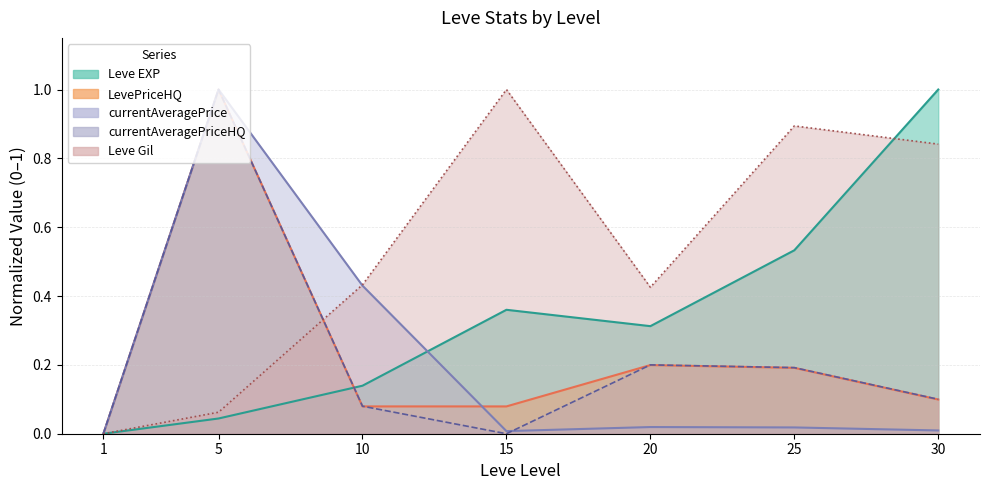

What is the maximum value for currentAveragePrice?

1.0